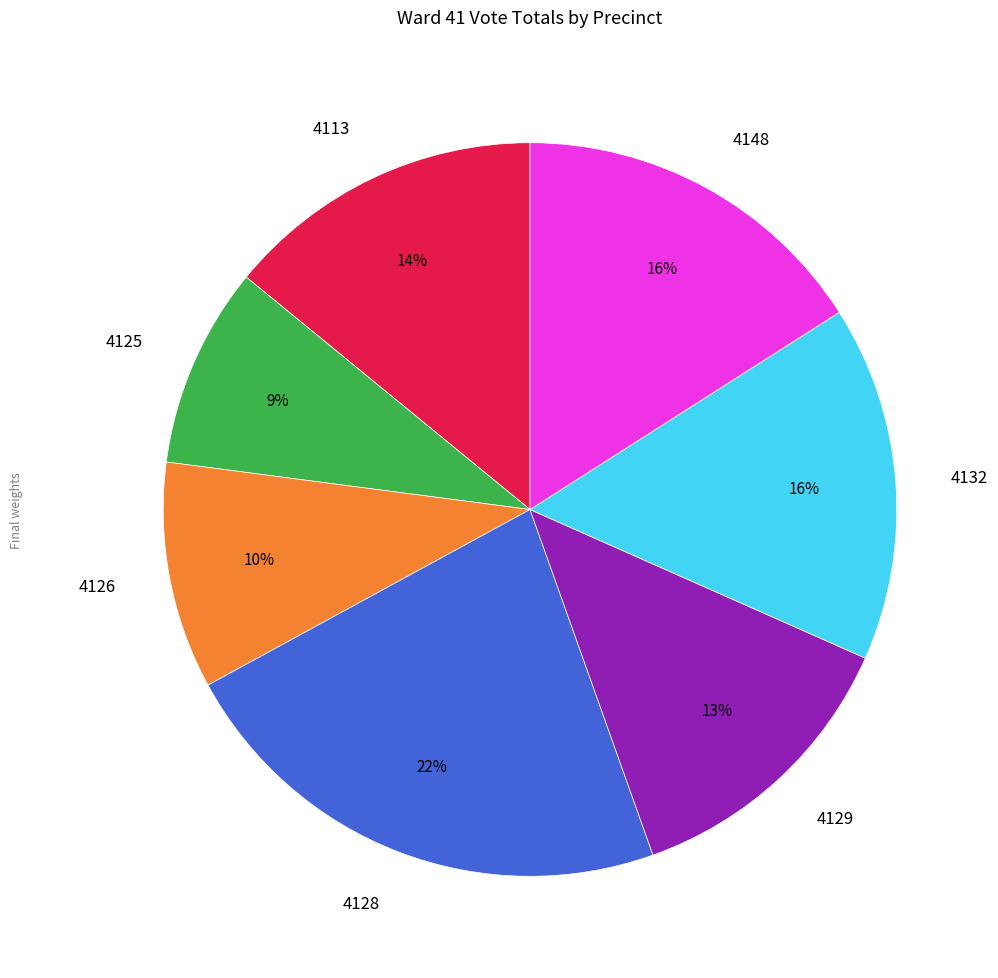

To the nearest percent, what is the average slice percentage?

14%